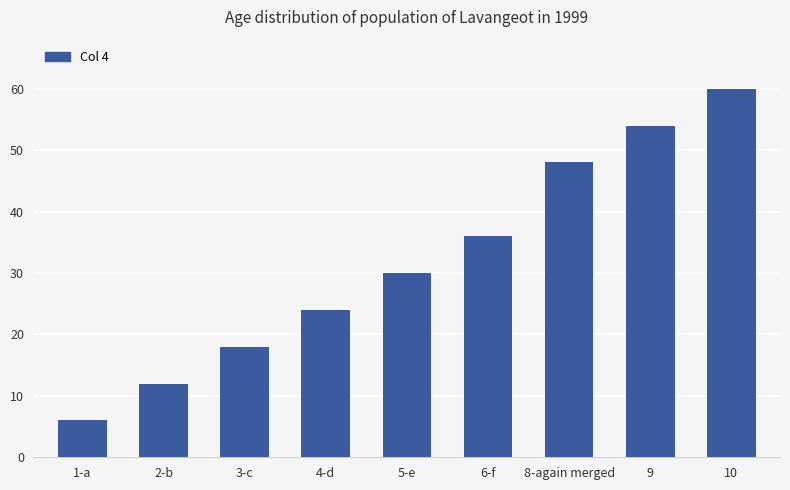

Rank the categories by value from lowest to highest.

1-a, 2-b, 3-c, 4-d, 5-e, 6-f, 8-again merged, 9, 10